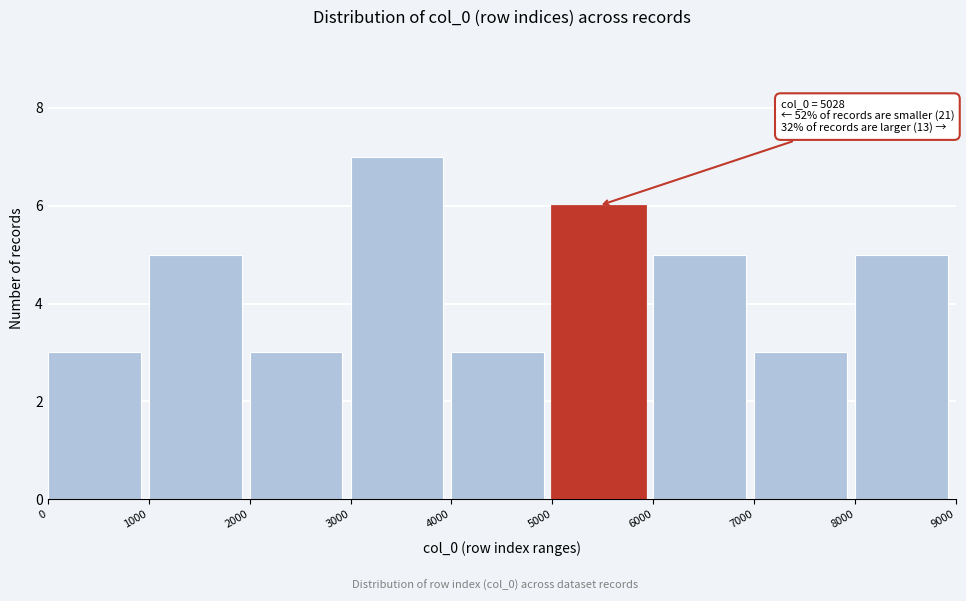

Which range on the x-axis has the tallest bar?

3000 to 4000